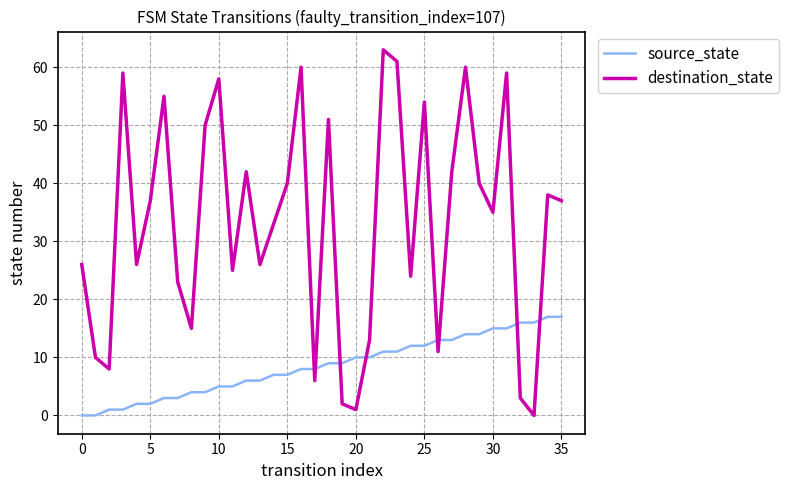

Count the number of categories in the chart.

36